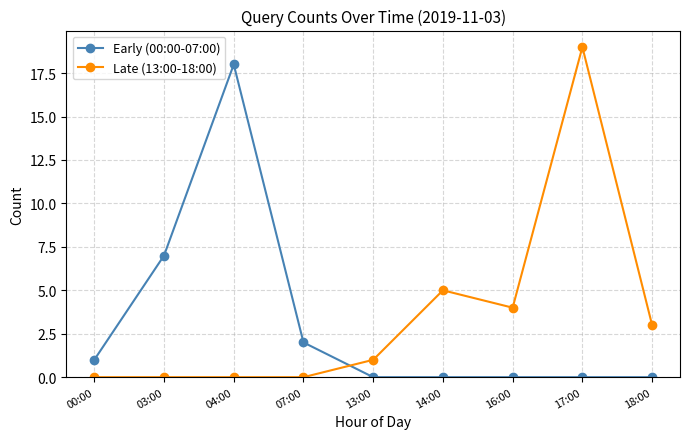

Which series has the widest spread of values?

Late (13:00-18:00)